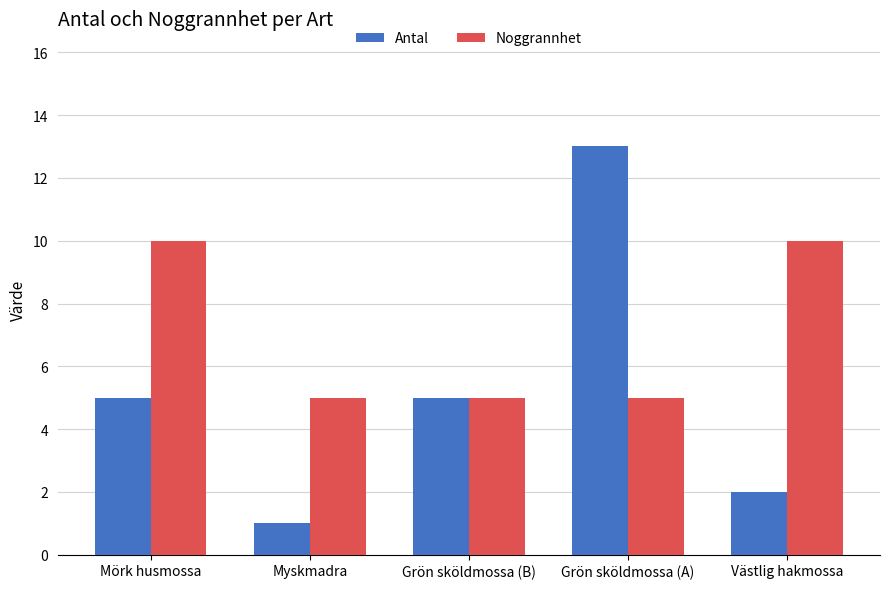

True or false: Antal has a value of 1 at Myskmadra.

True